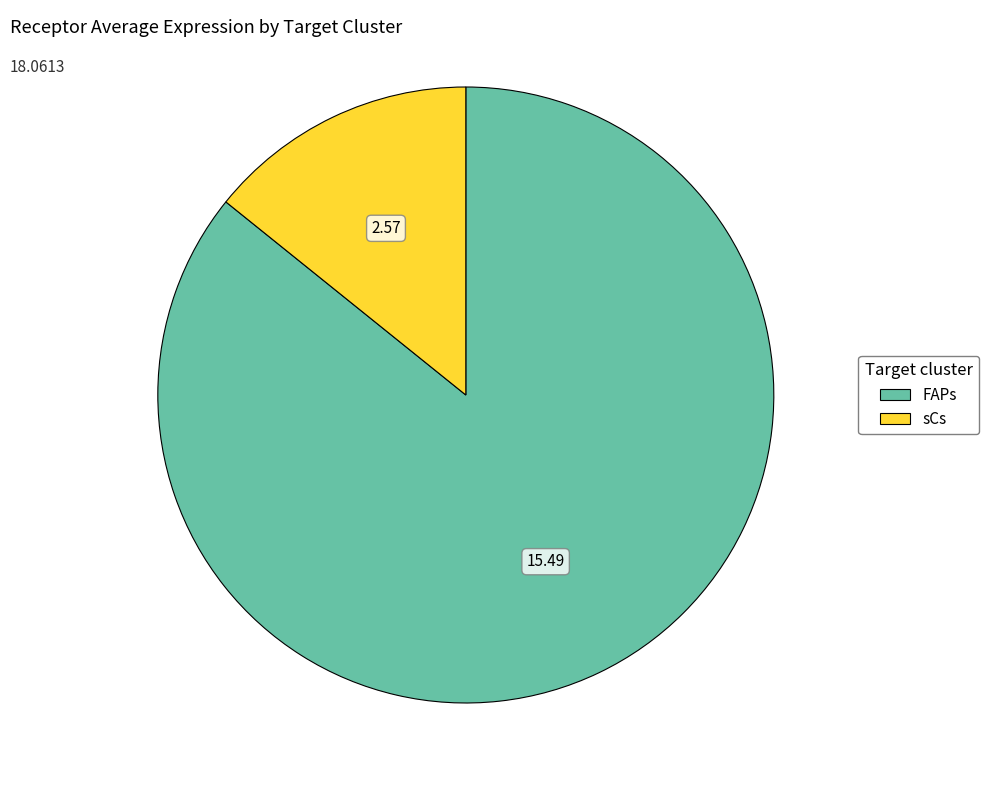

Is the sum of FAPs and sCs greater than half?

Yes